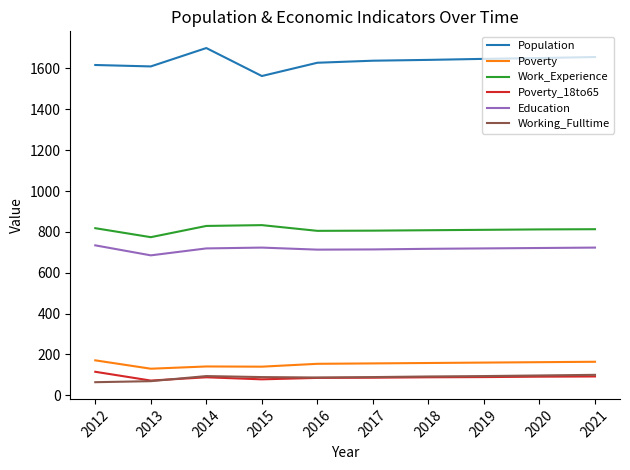

What is the sum of the Working_Fulltime values at 2013 and 2020?

166